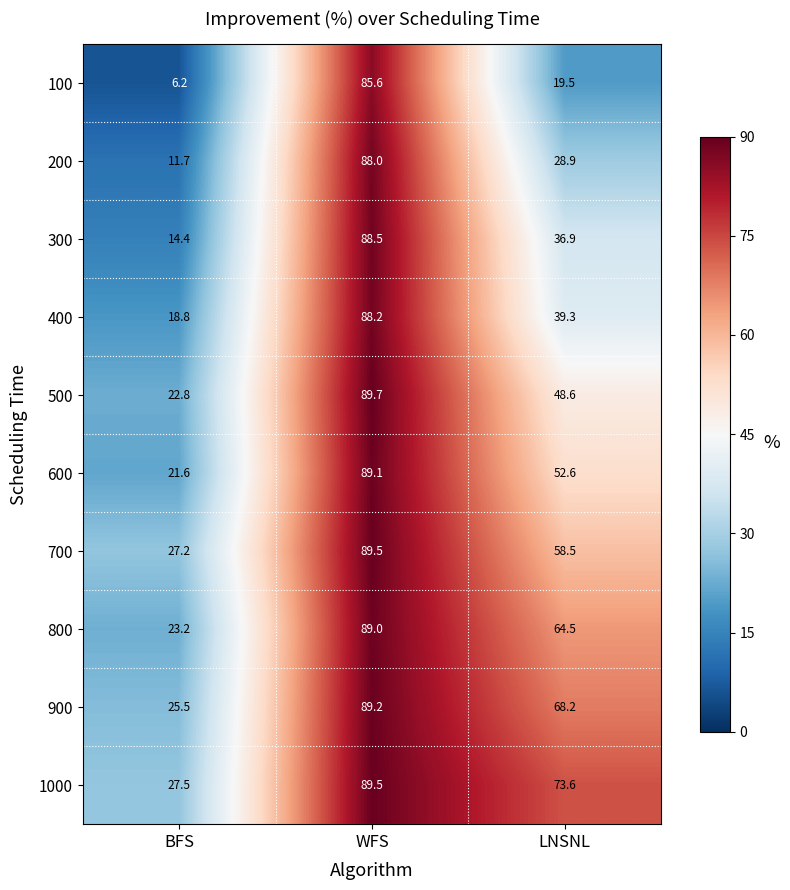

Reading left to right, what are all the values shown in this chart?

100: BFS=6.2	WFS=85.6	LNSNL=19.5
200: BFS=11.7	WFS=88.0	LNSNL=28.9
300: BFS=14.4	WFS=88.5	LNSNL=36.9
400: BFS=18.8	WFS=88.2	LNSNL=39.3
500: BFS=22.8	WFS=89.7	LNSNL=48.6
600: BFS=21.6	WFS=89.1	LNSNL=52.6
700: BFS=27.2	WFS=89.5	LNSNL=58.5
800: BFS=23.2	WFS=89.0	LNSNL=64.5
900: BFS=25.5	WFS=89.2	LNSNL=68.2
1000: BFS=27.5	WFS=89.5	LNSNL=73.6